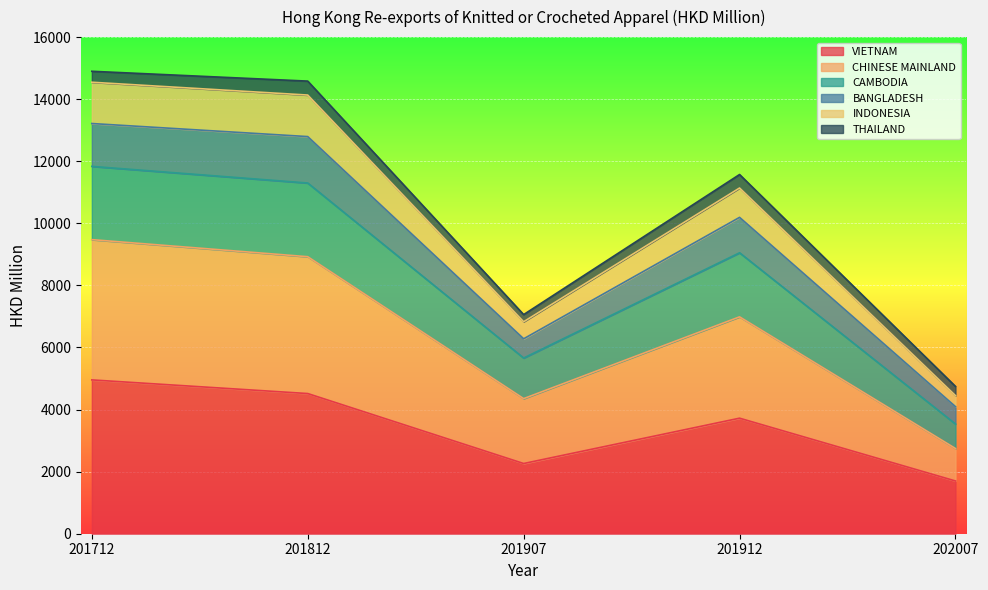

True or false: INDONESIA and BANGLADESH intersect in this chart.

False